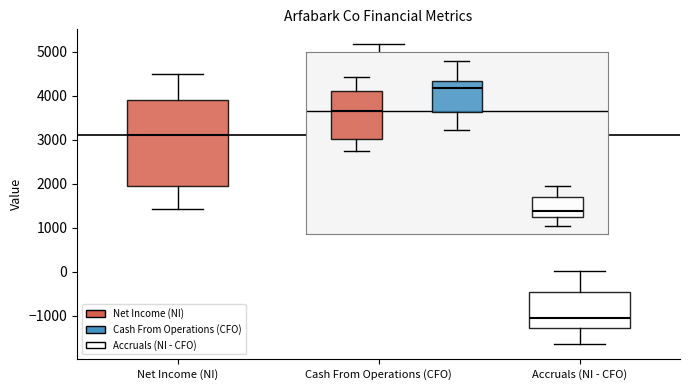

Which box is the tallest, from its lower edge to its upper edge?

Net Income (NI)